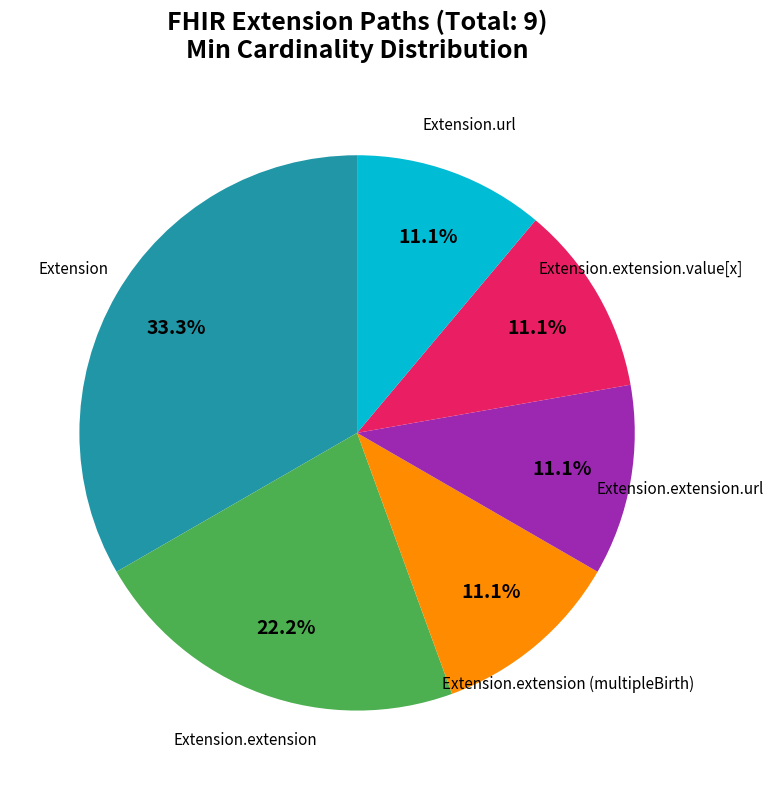

Is there any slice that represents more than half of the pie?

No